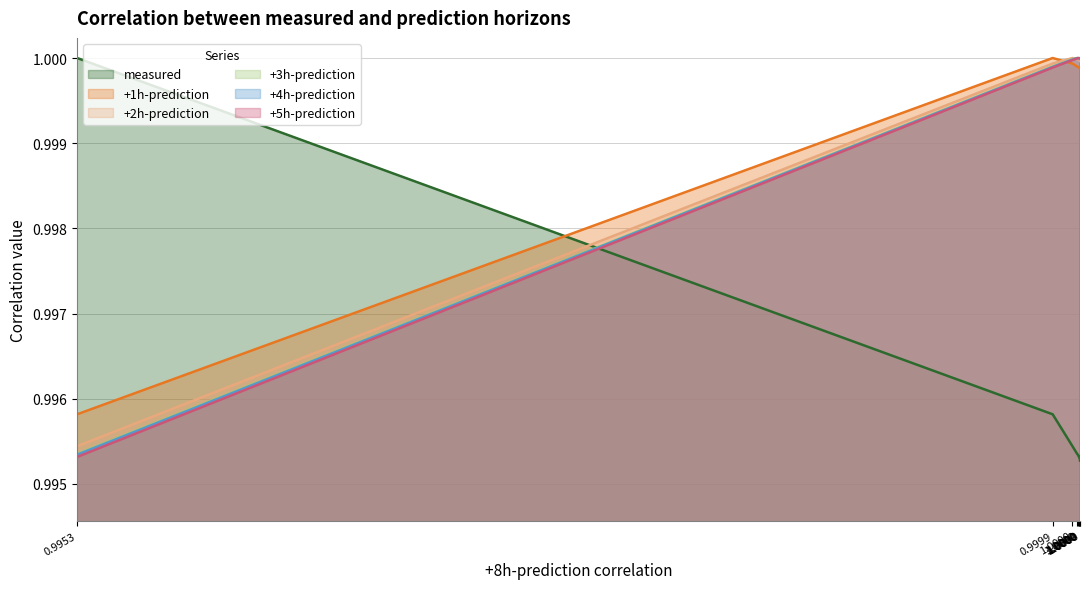

True or false: +1h-prediction and +3h-prediction cross at least once.

True